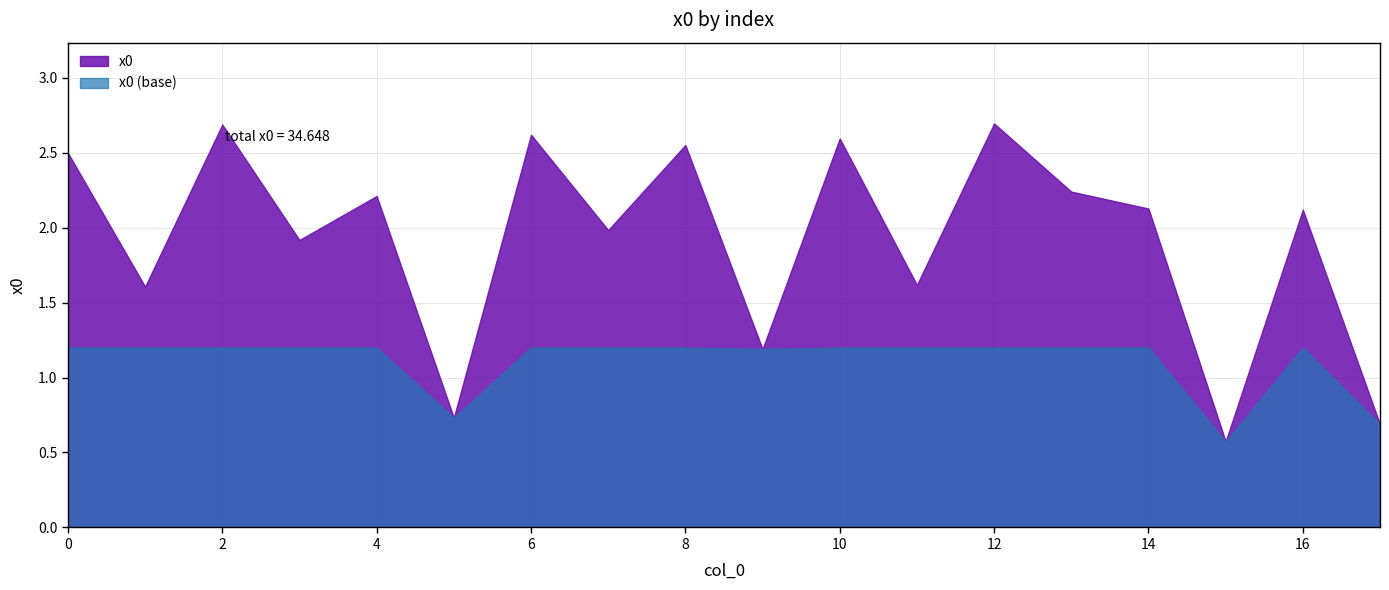

List the labels in order of value, largest first.

12, 2, 6, 10, 8, 0, 13, 4, 14, 16, 7, 3, 11, 1, 9, 5, 17, 15